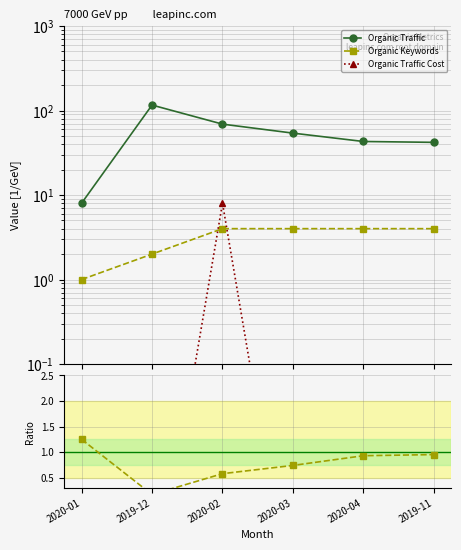

Is the value of Organic Keywords at 2019-11 greater than the value of Organic Traffic at 2020-03?

No